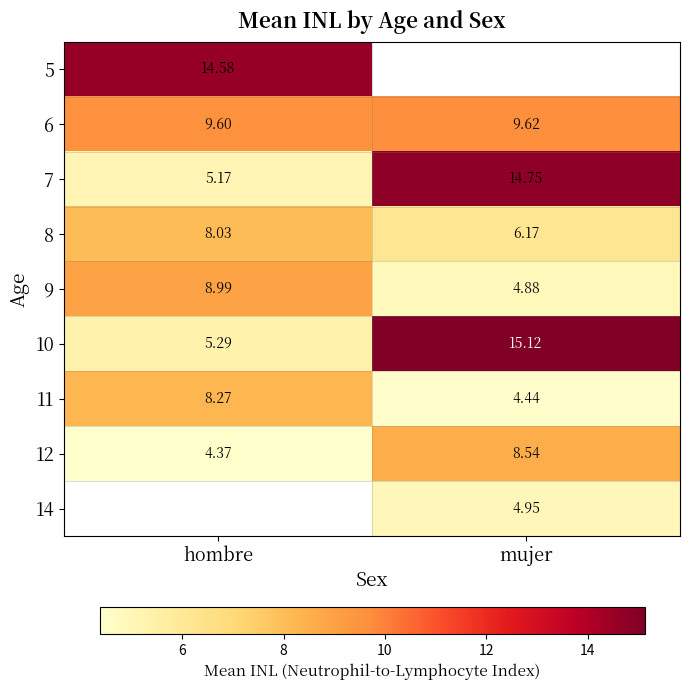

Is the value of 6 at mujer greater than the value of 12 at mujer?

Yes